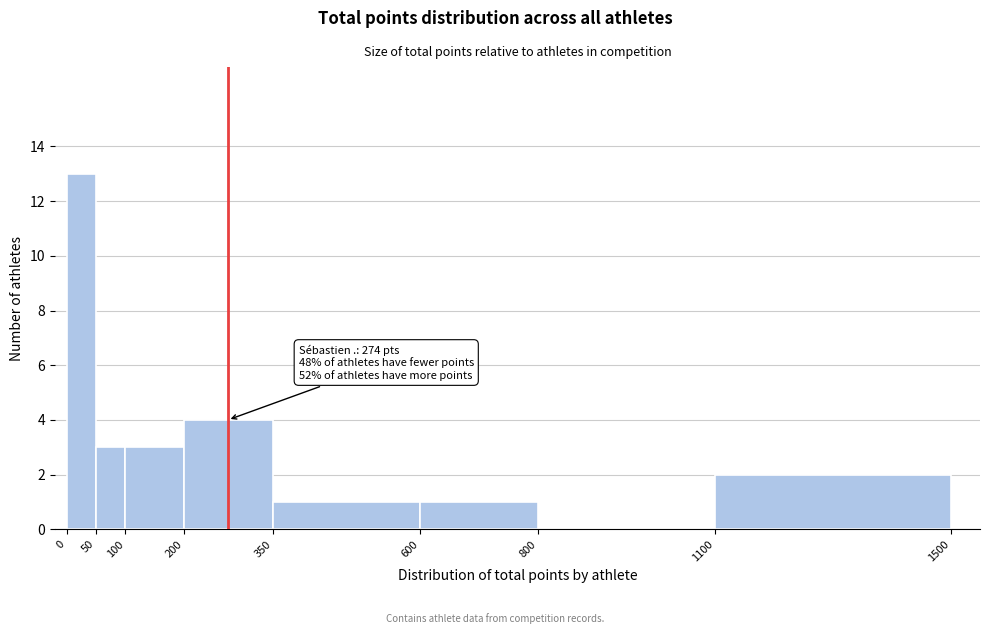

Over which range of the x-axis is the bar tallest?

0 to 50